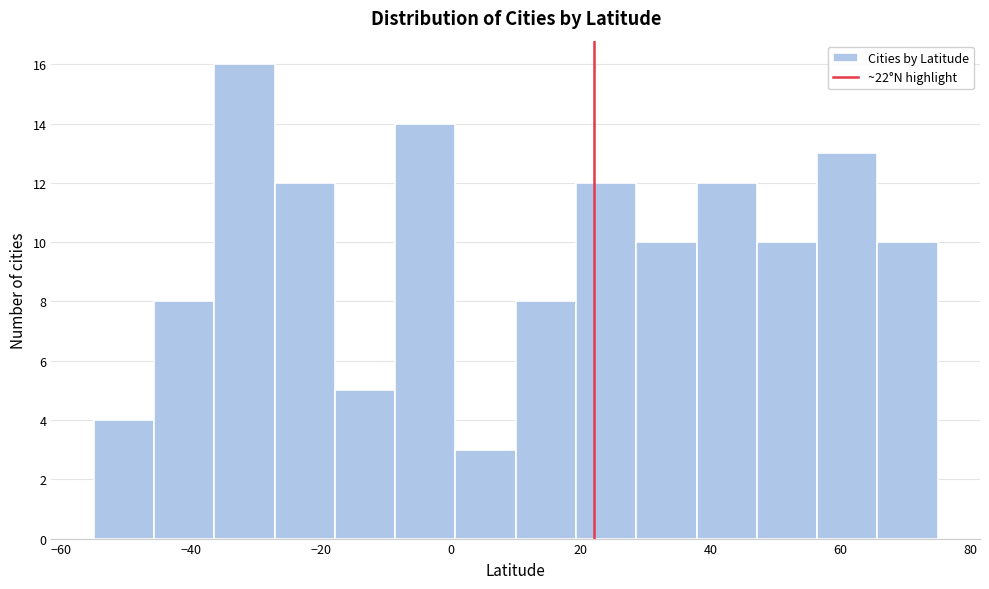

Reading left to right, list every bar in this chart as the range it spans on the x-axis followed by its height. Neither the bar edges nor the heights are printed on the chart, so give them approximately, as read against the axes.

-54 to -46: 4
-46 to -36: 8
-36 to -28: 16
-28 to -18: 12
-18 to -8: 5
-8 to 0: 14
0 to 10: 3
10 to 20: 8
20 to 28: 12
28 to 38: 10
38 to 48: 12
48 to 56: 10
56 to 66: 13
66 to 76: 10